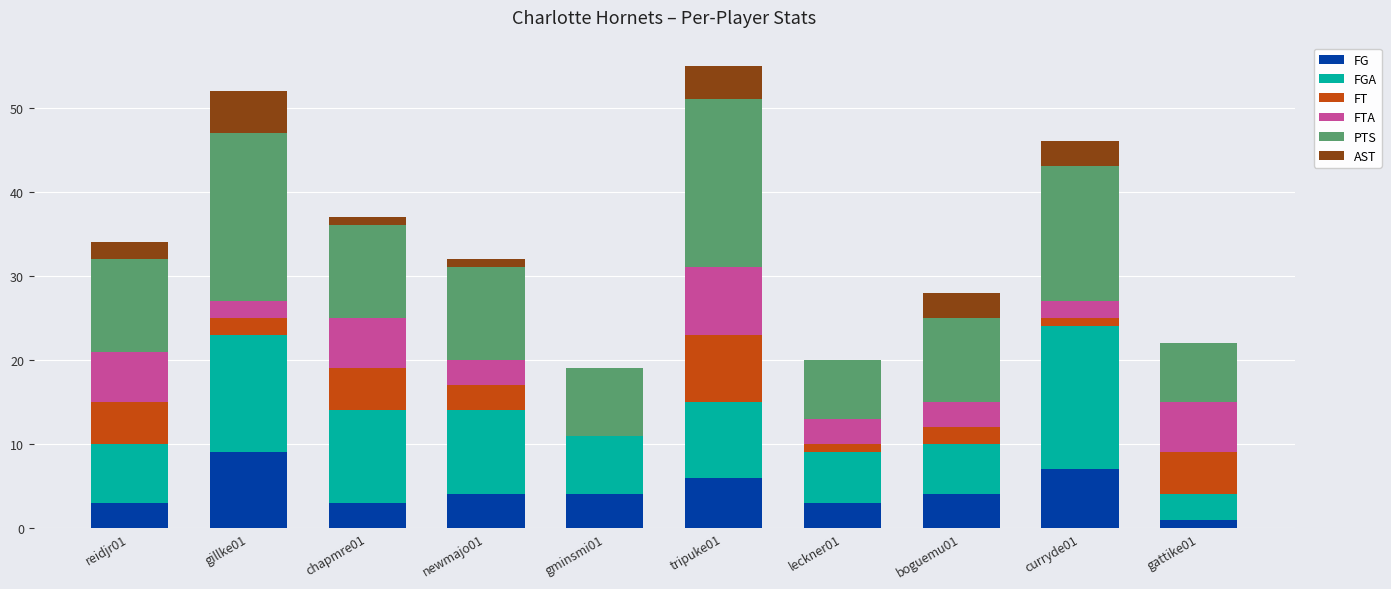

What is the maximum value for FG?

9